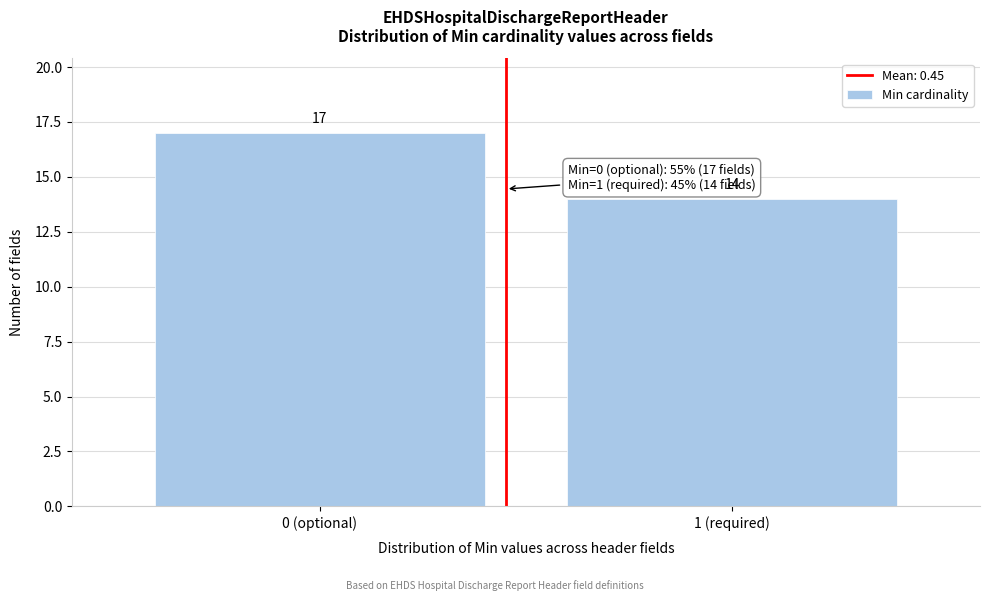

Reading left to right, list all the values displayed in this chart.

0 (optional)=17	1 (required)=14